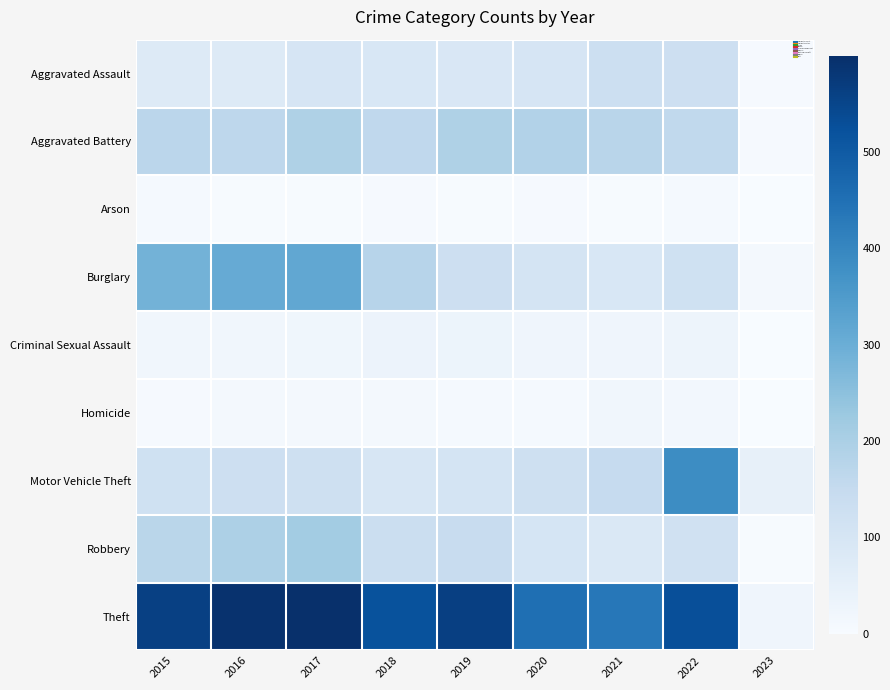

What is the spread (max minus min) of values at 2017?

595